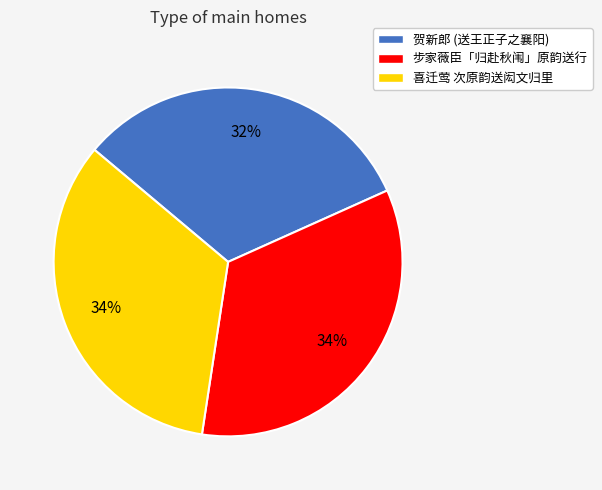

What percentage is the 喜迁莺 次原韵送闳文归里 slice, to the nearest percent?

34%